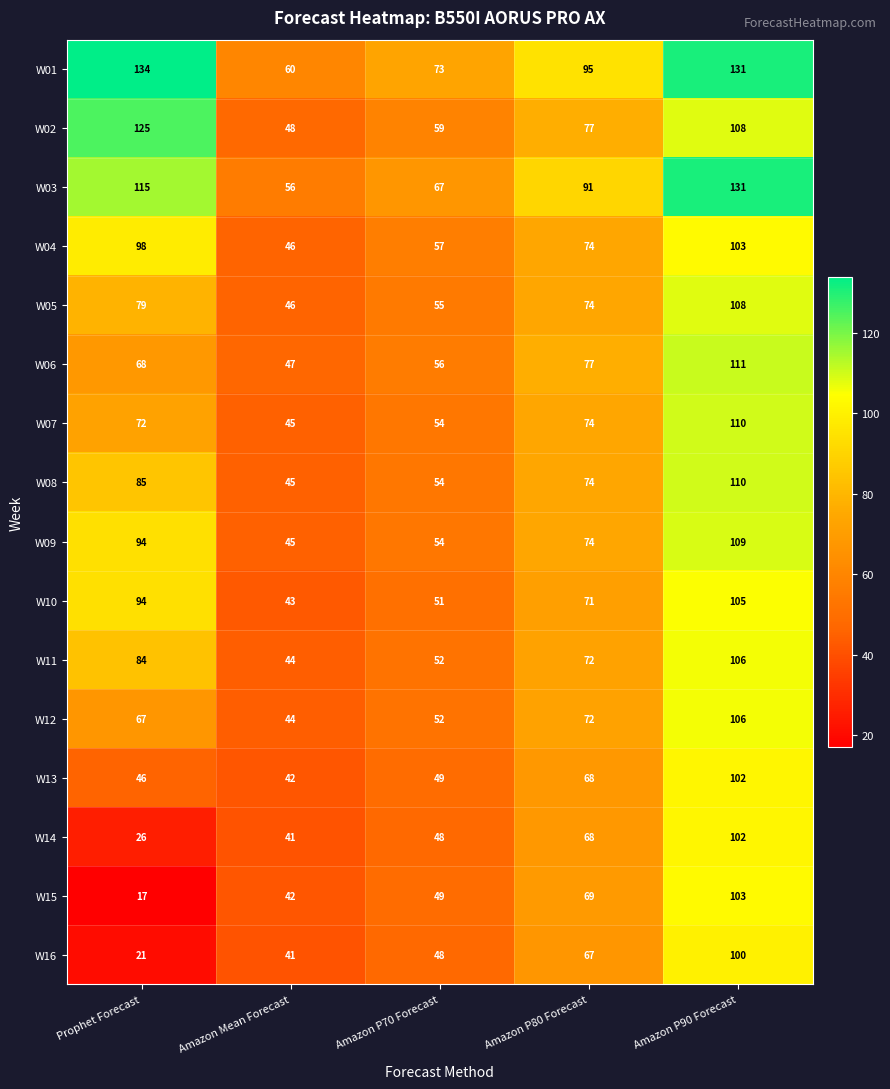

What is the smallest value displayed?

17